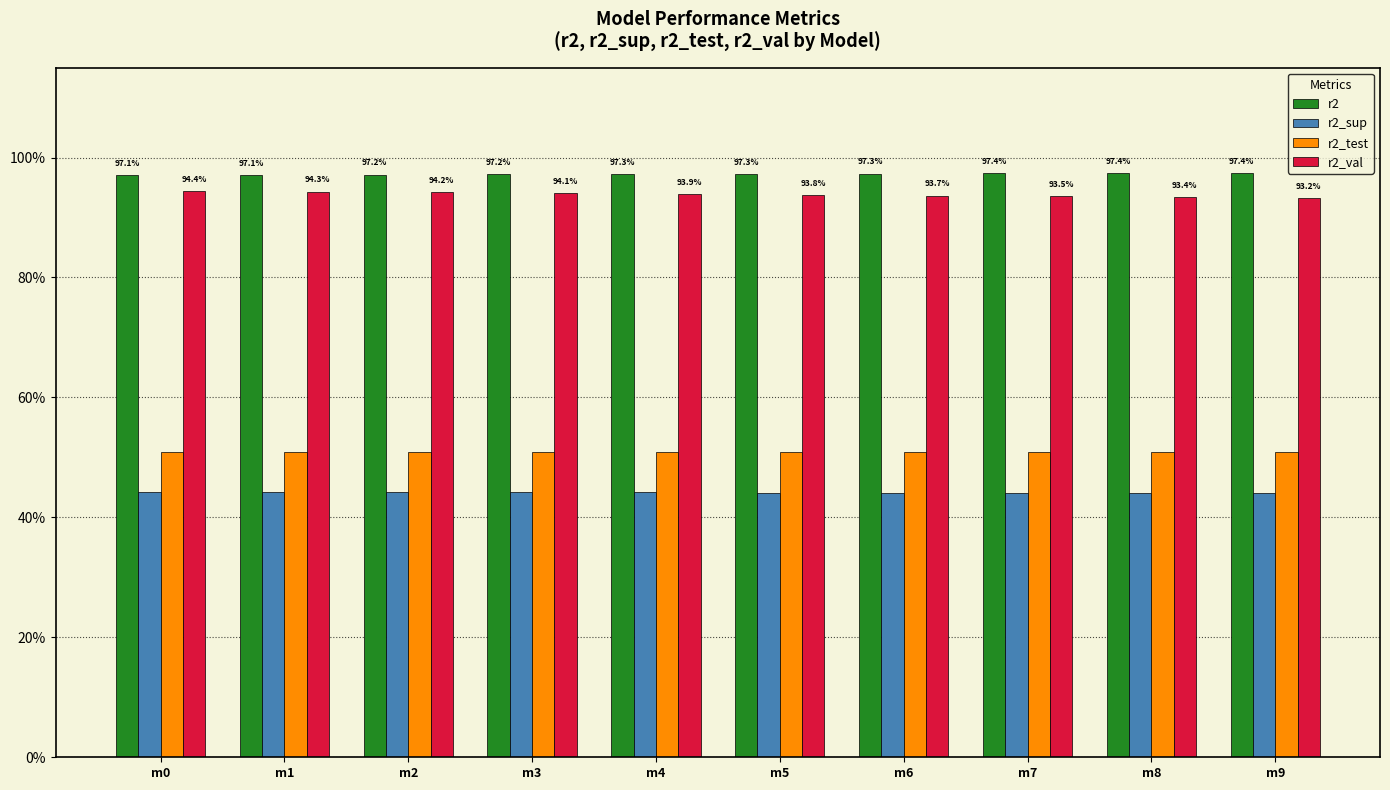

What is the smallest value displayed?

0.4